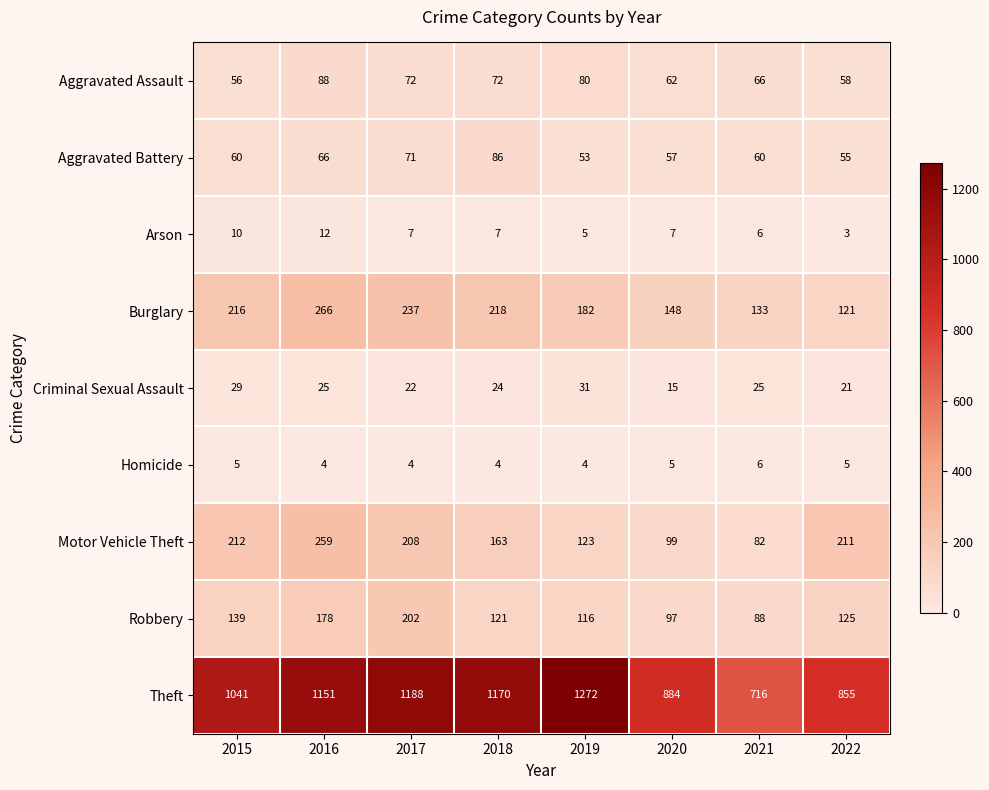

At how many categories does at least one series exceed 1121?

4